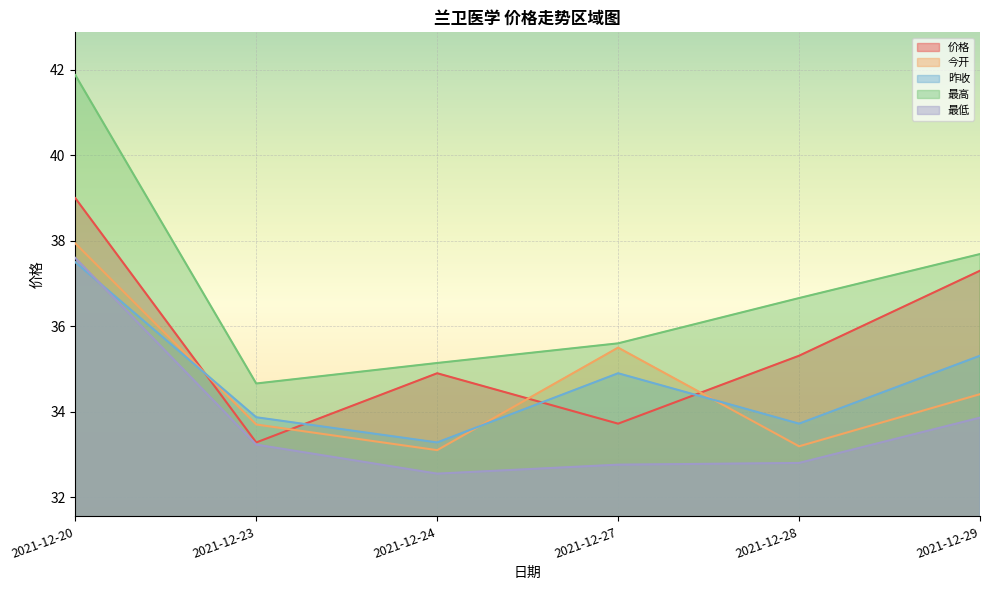

True or false: 价格 and 最高 intersect in this chart.

False